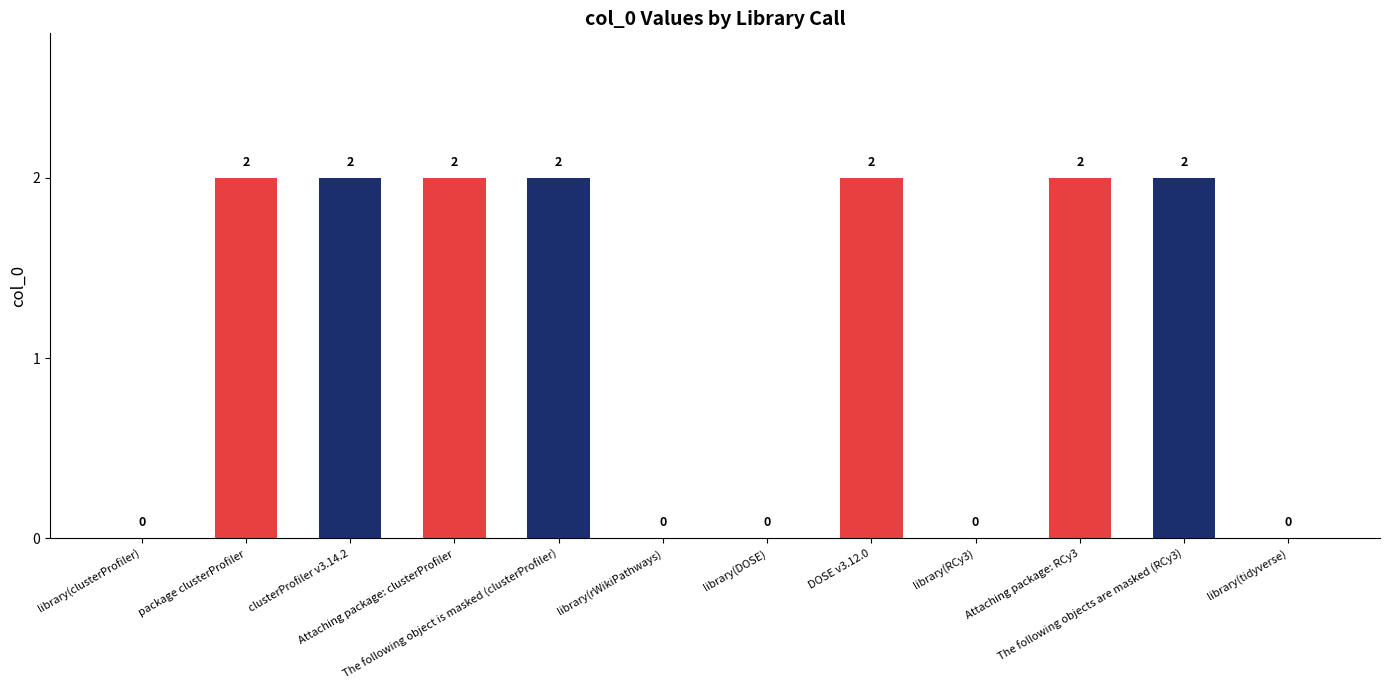

What is the sum of the values at library(clusterProfiler) and DOSE v3.12.0?

2